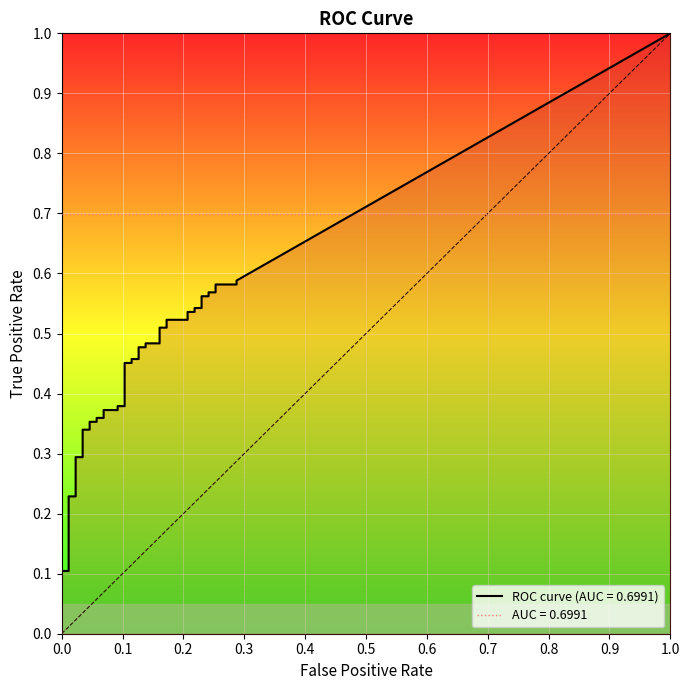

How many lines are shown in the chart?

2